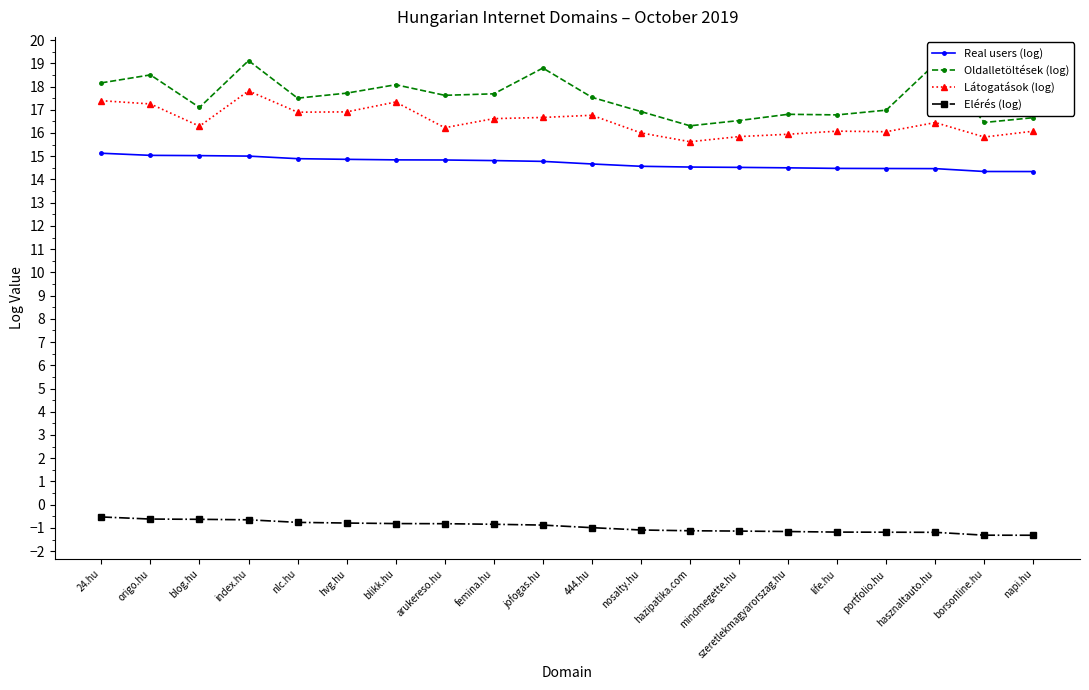

What position from the left is jofogas.hu?

10